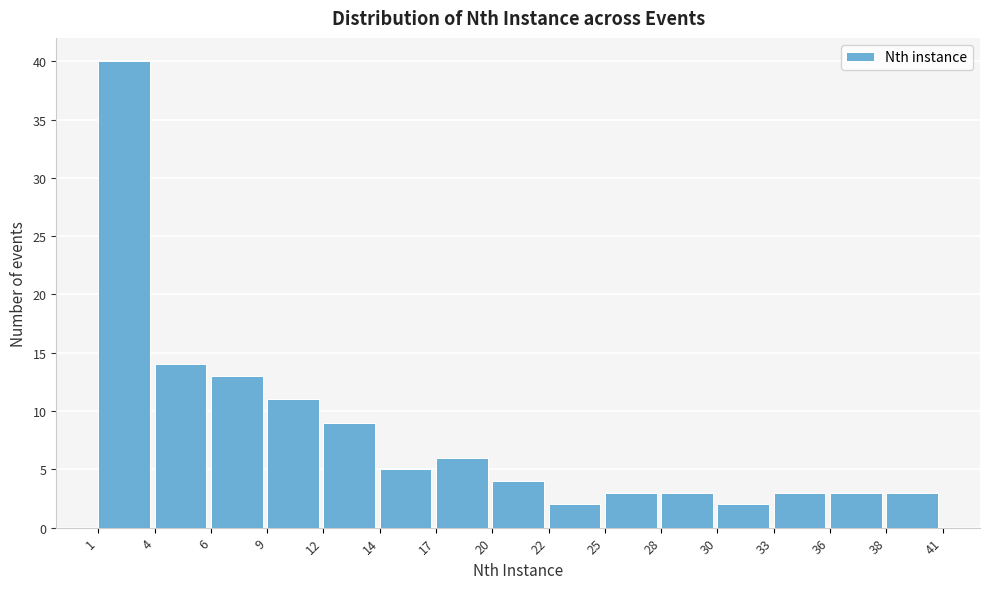

How tall is the bar that spans 20 to 22 on the x-axis? The values are not printed on the chart, so give them approximately, as read against the axis.

4